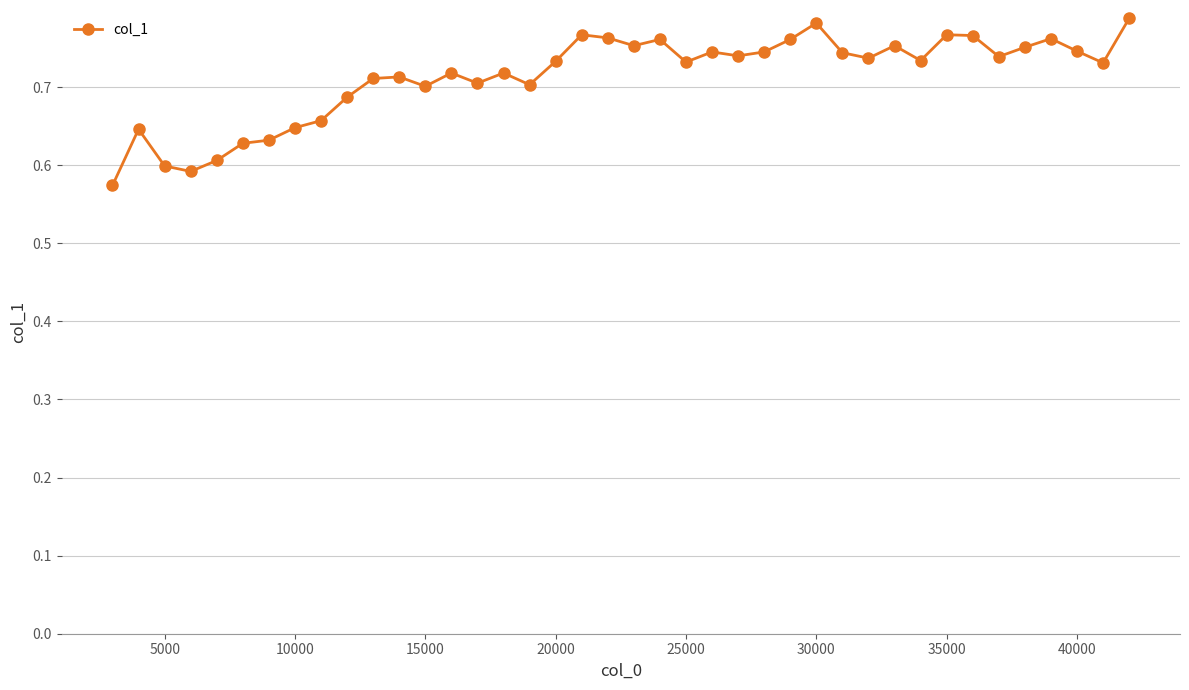

Count the values in the range 0 to 1.

40